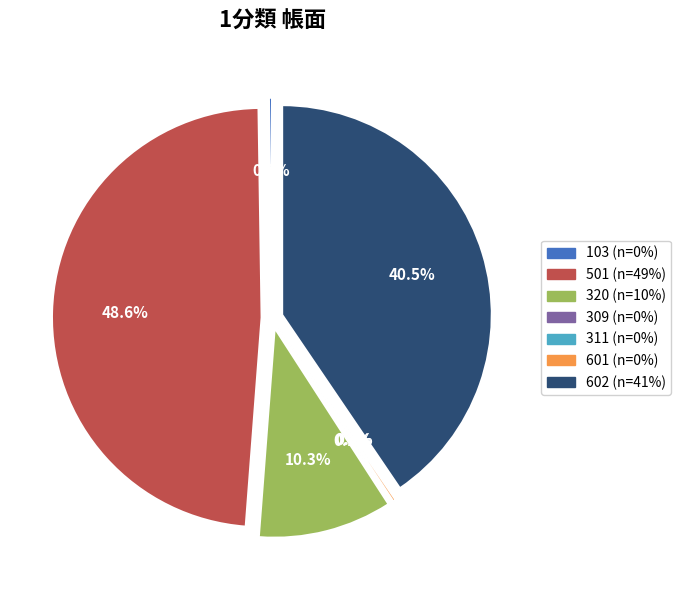

What is the largest slice in the pie chart?

501